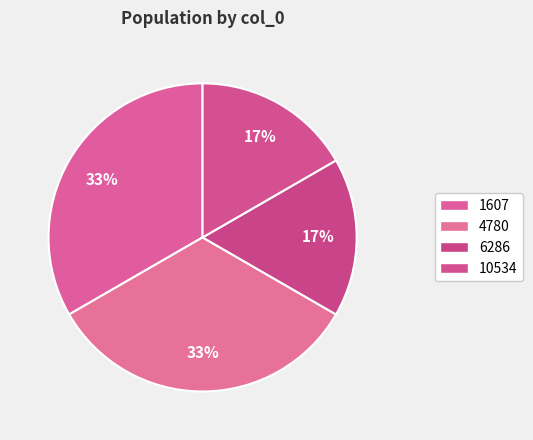

Is the sum of 10534 and 6286 greater than half?

No